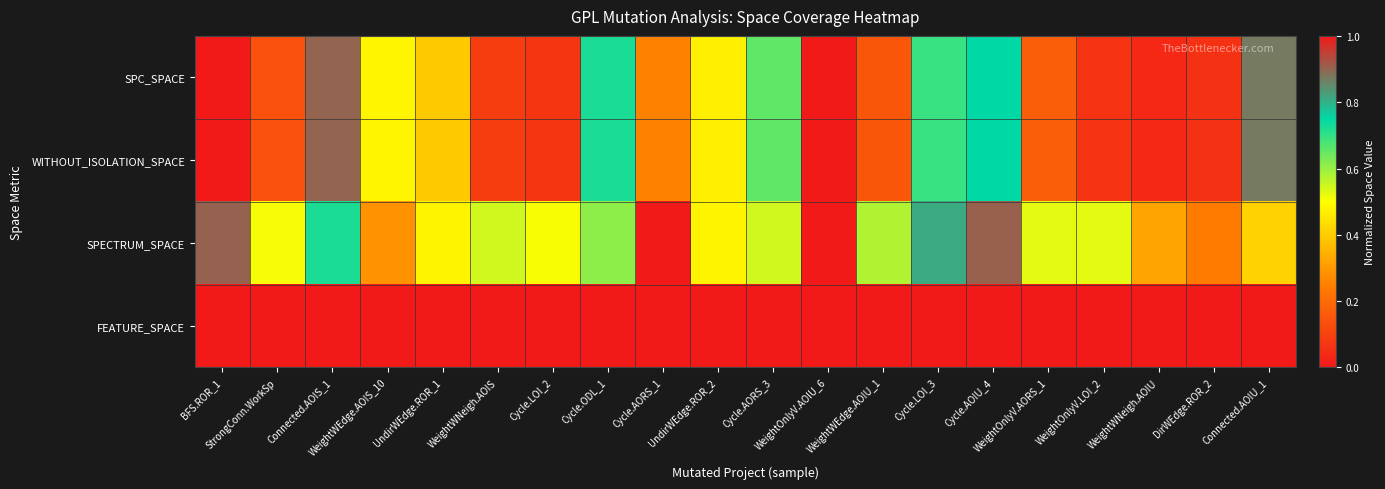

Rank the series by their maximum value, from highest to lowest.

SPC_SPACE, WITHOUT_ISOLATION_SPACE, SPECTRUM_SPACE, FEATURE_SPACE